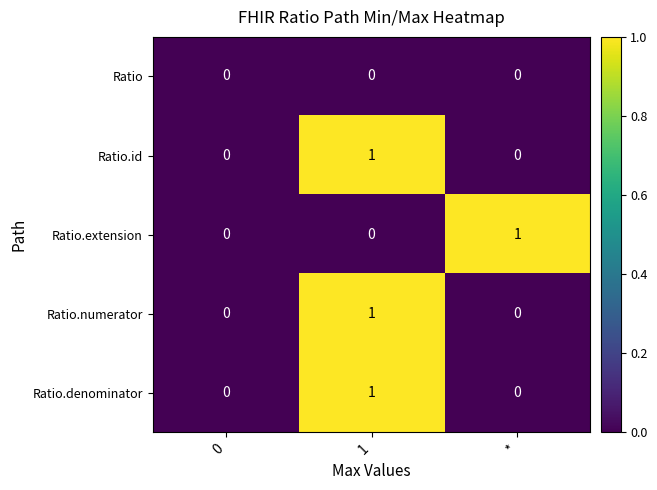

What is the total value across all series at 1?

3